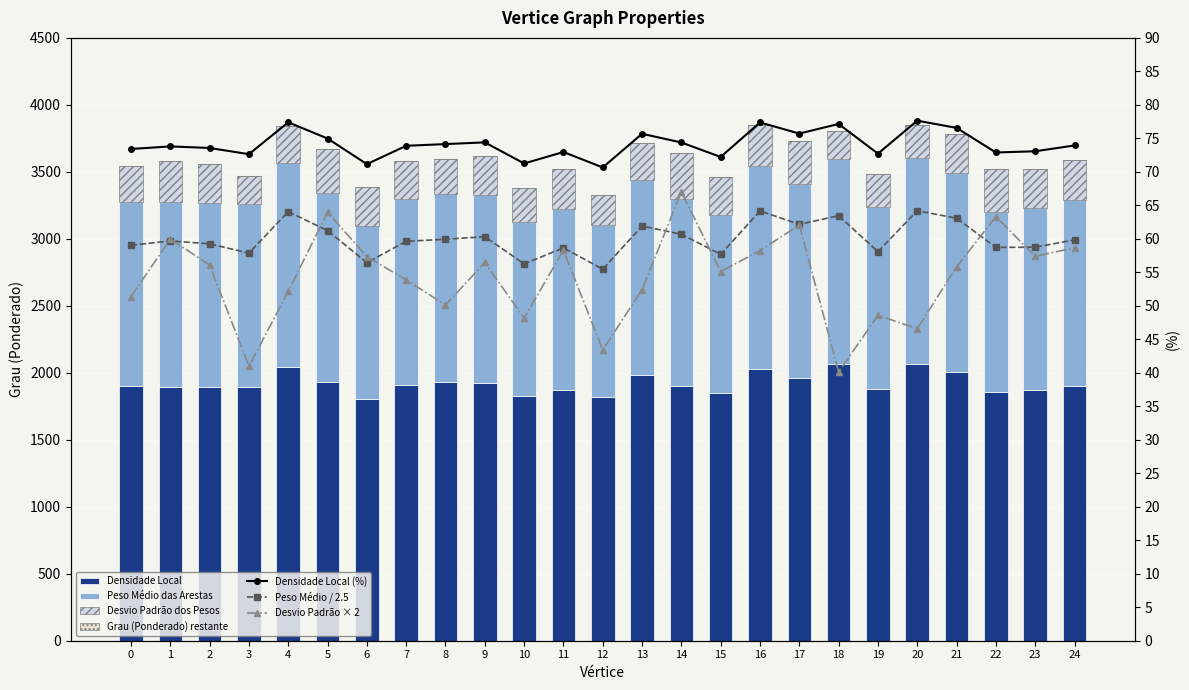

At which label does Peso Medio das Arestas reach its peak?

20